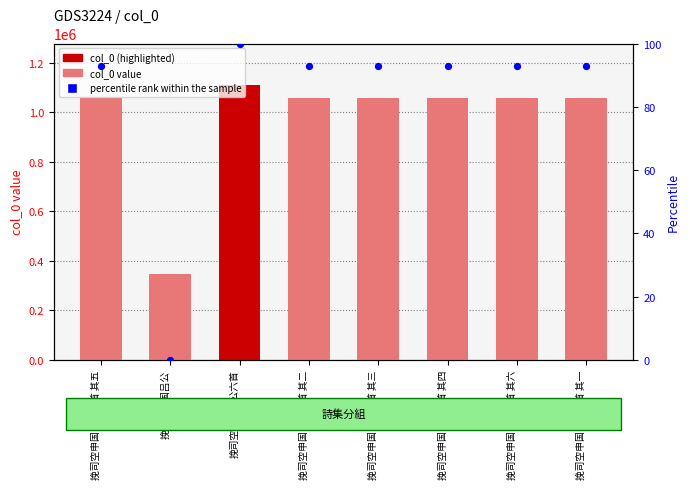

At which category is the sum across all series the highest?

挽司空申国吕公六首